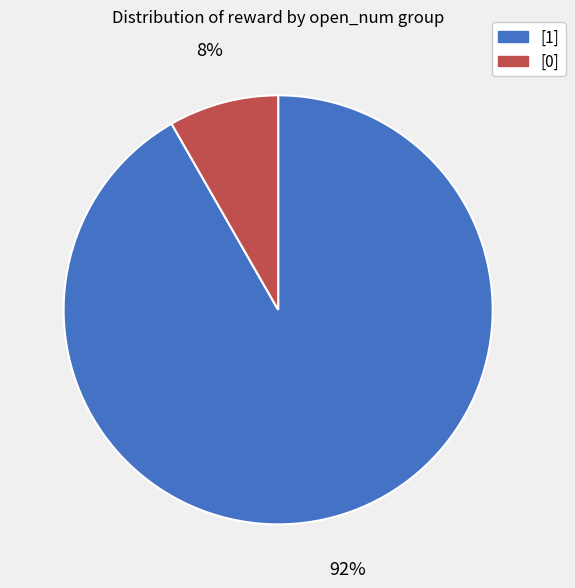

Do [1] and [0] together represent more than half of the pie?

Yes